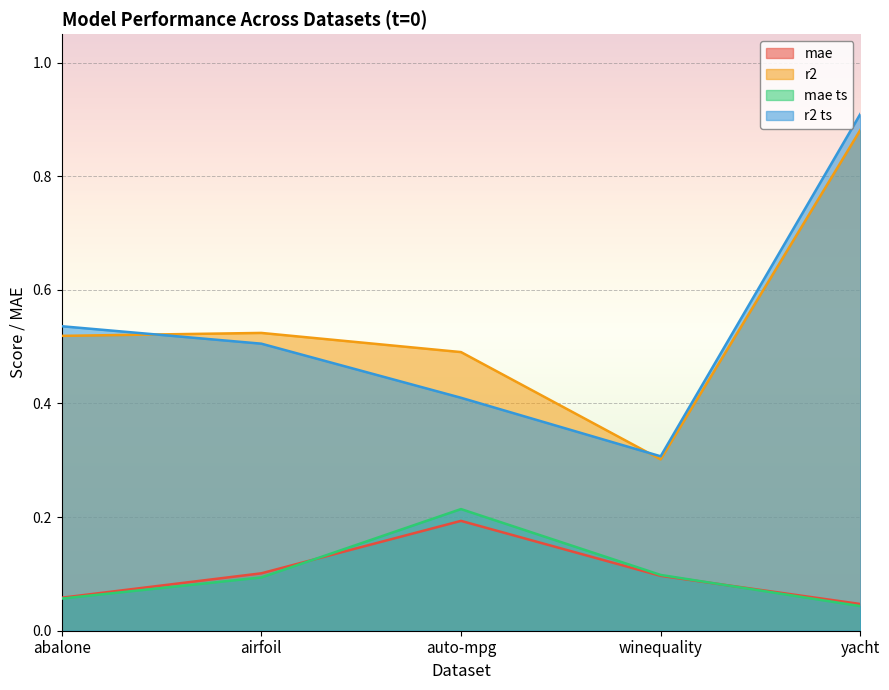

How many data points does each series have?

5